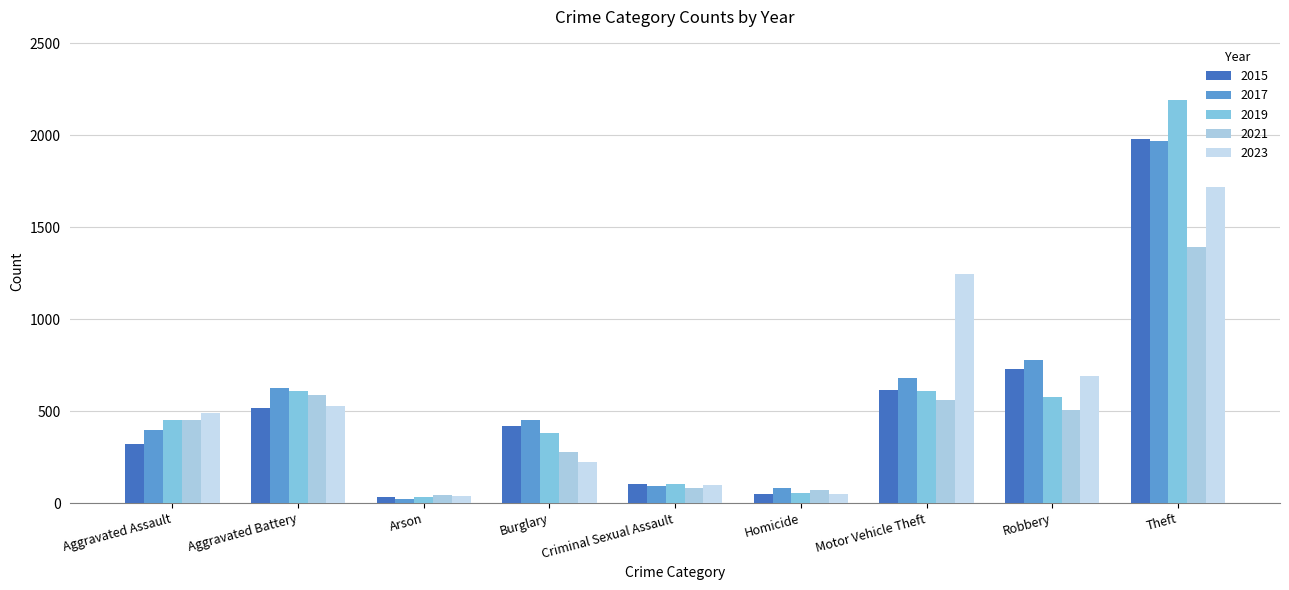

What is the average value of the 2019 series?

556